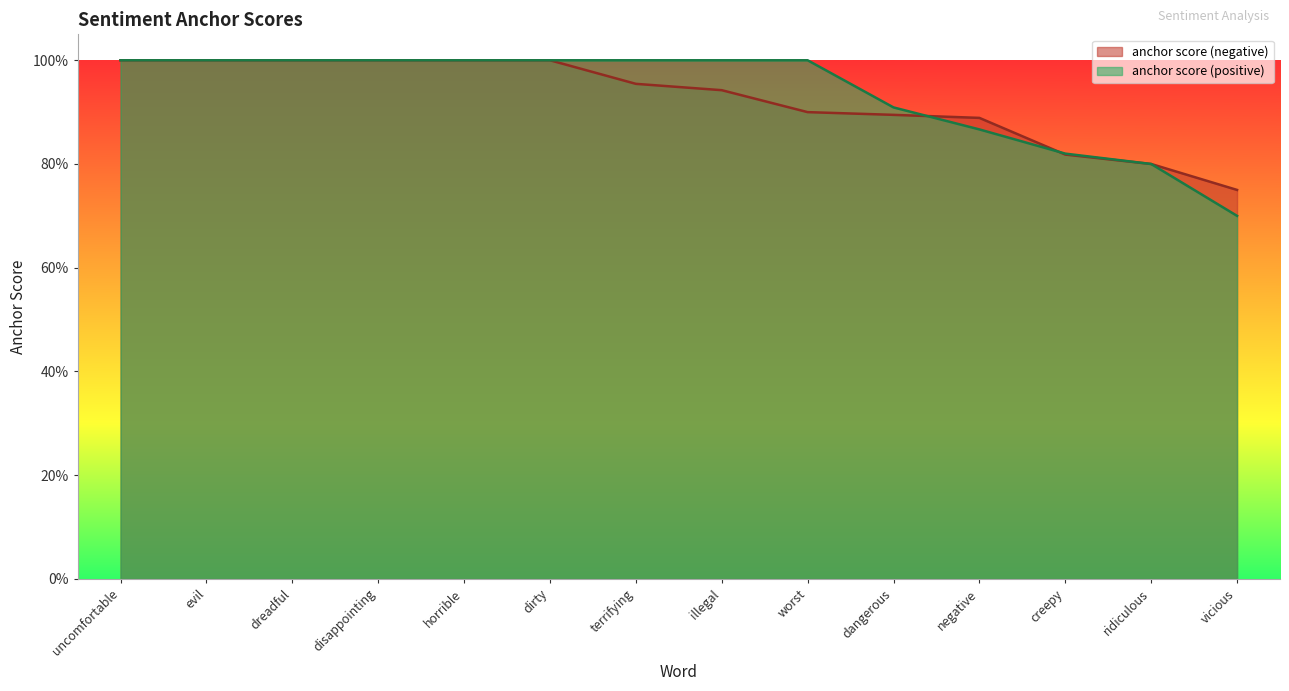

Count the number of categories in the chart.

14